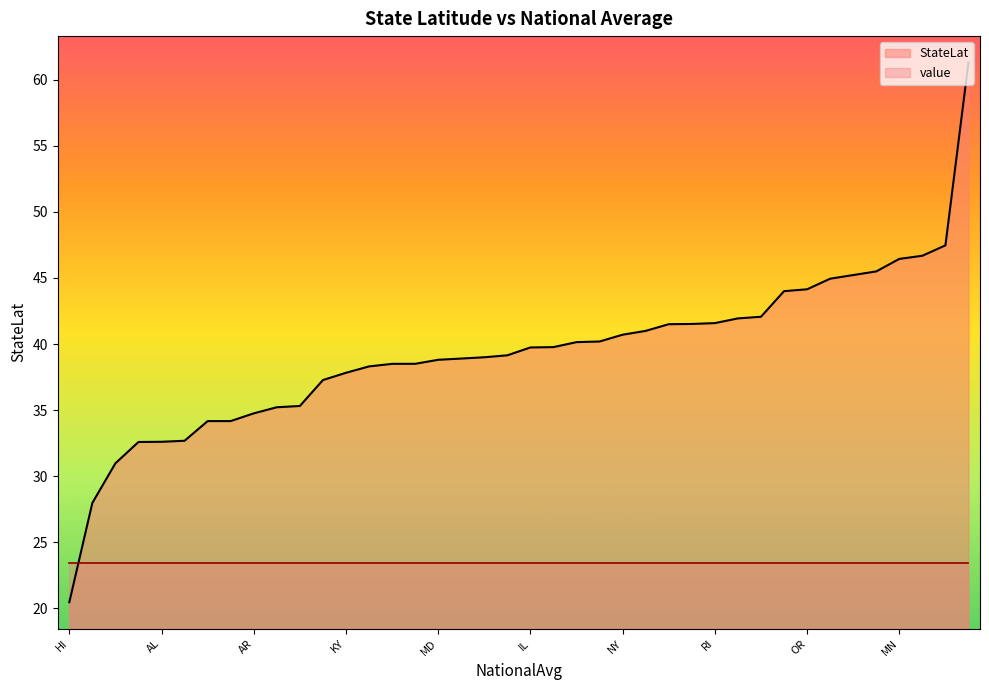

Which series has the largest total across all categories?

StateLat